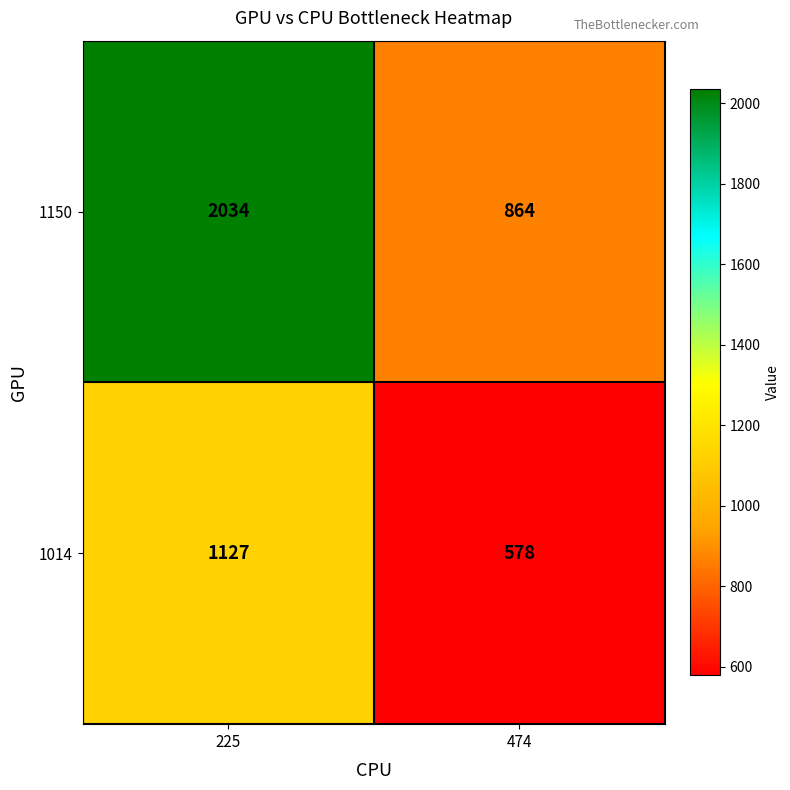

At which category is the sum across all series the highest?

225